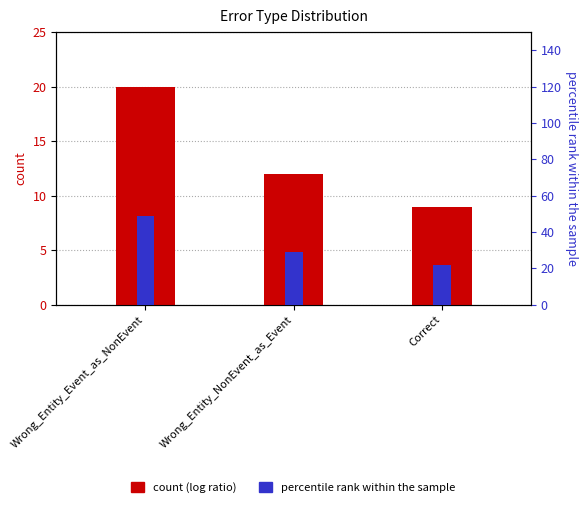

Rank the series by their maximum value, from highest to lowest.

percentile rank within the sample, count